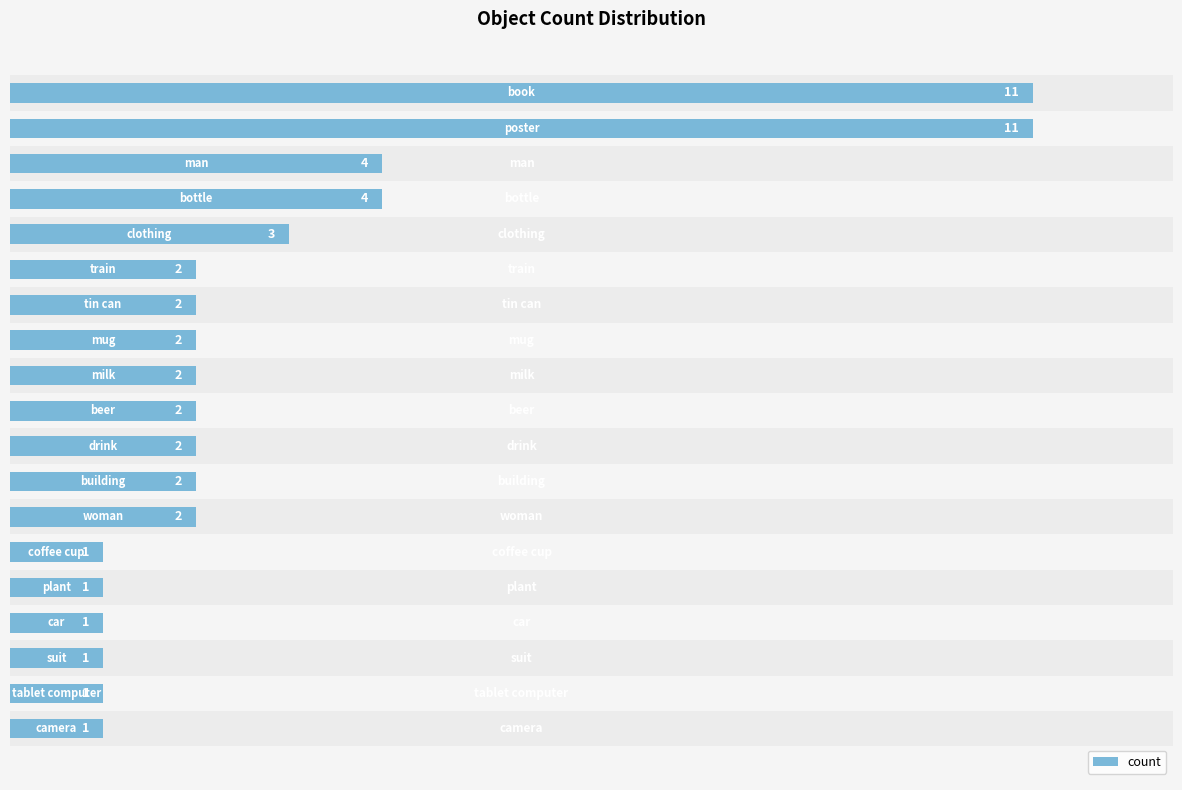

What is the difference between the maximum and second lowest values?

10